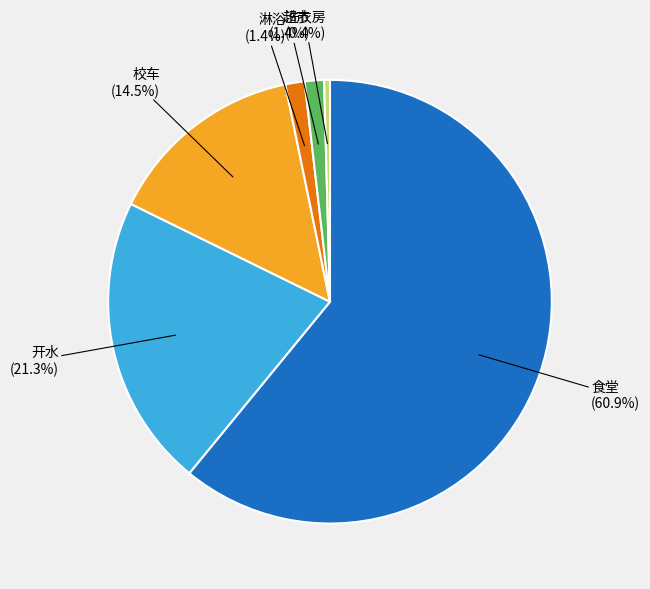

Is there a majority slice in this chart?

Yes